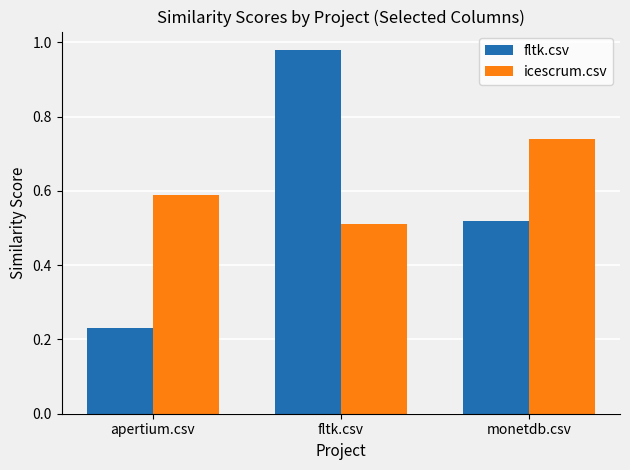

Which series has the largest range (max minus min)?

fltk.csv